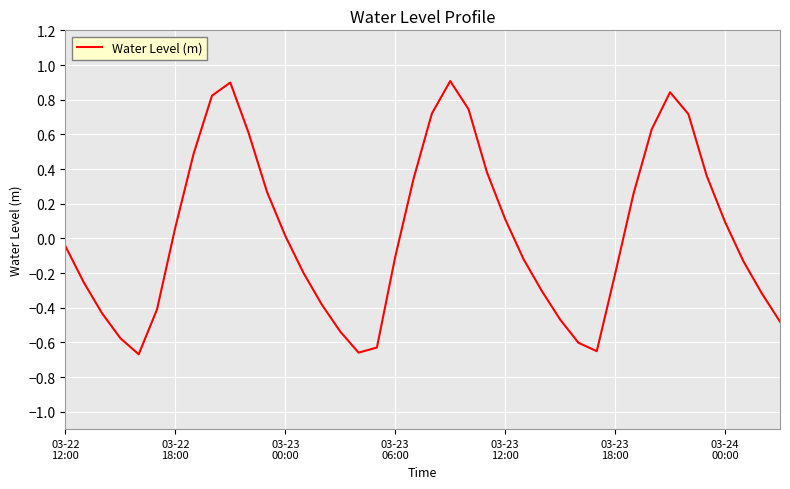

How many positive values are there?

19